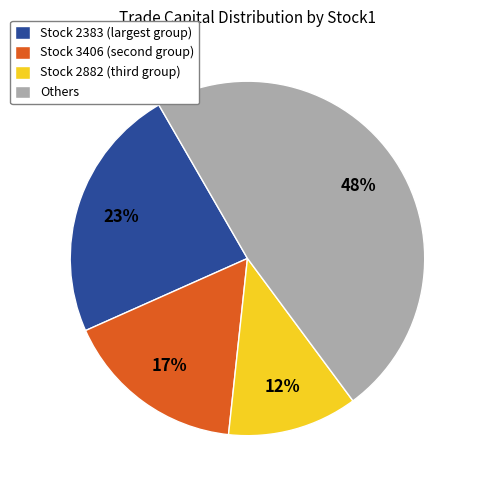

To the nearest percent, what percentage of the pie is Stock 2383 (largest group)?

23%